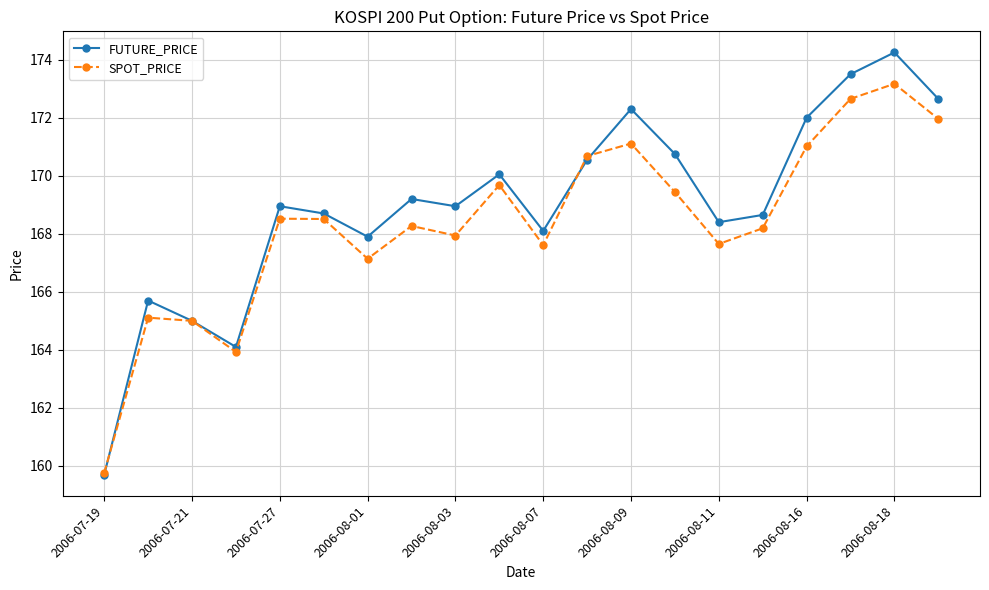

How many categories are shown in the chart?

20